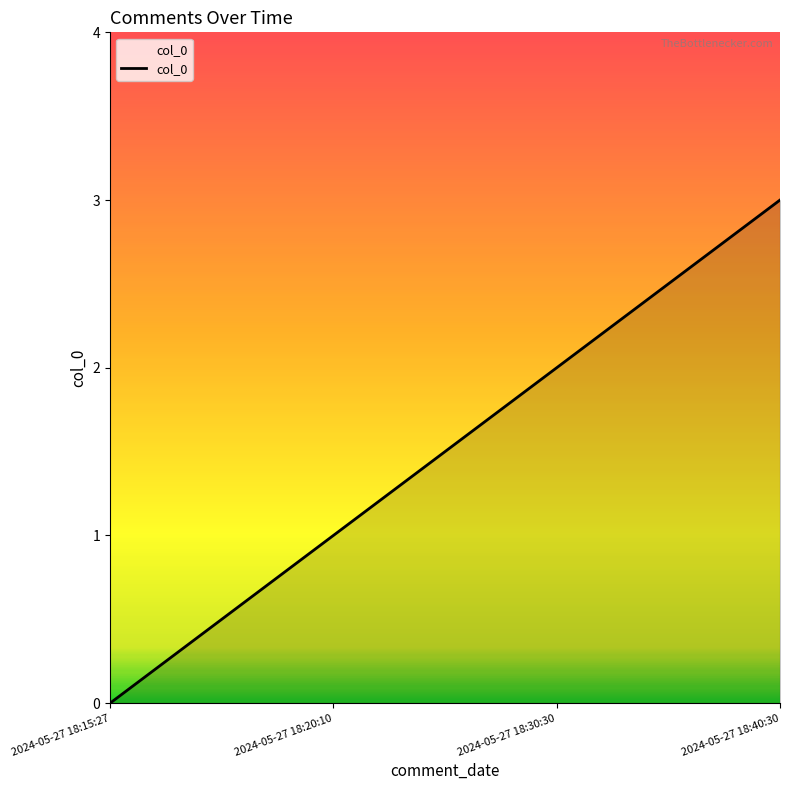

What is the maximum value shown in the chart?

3